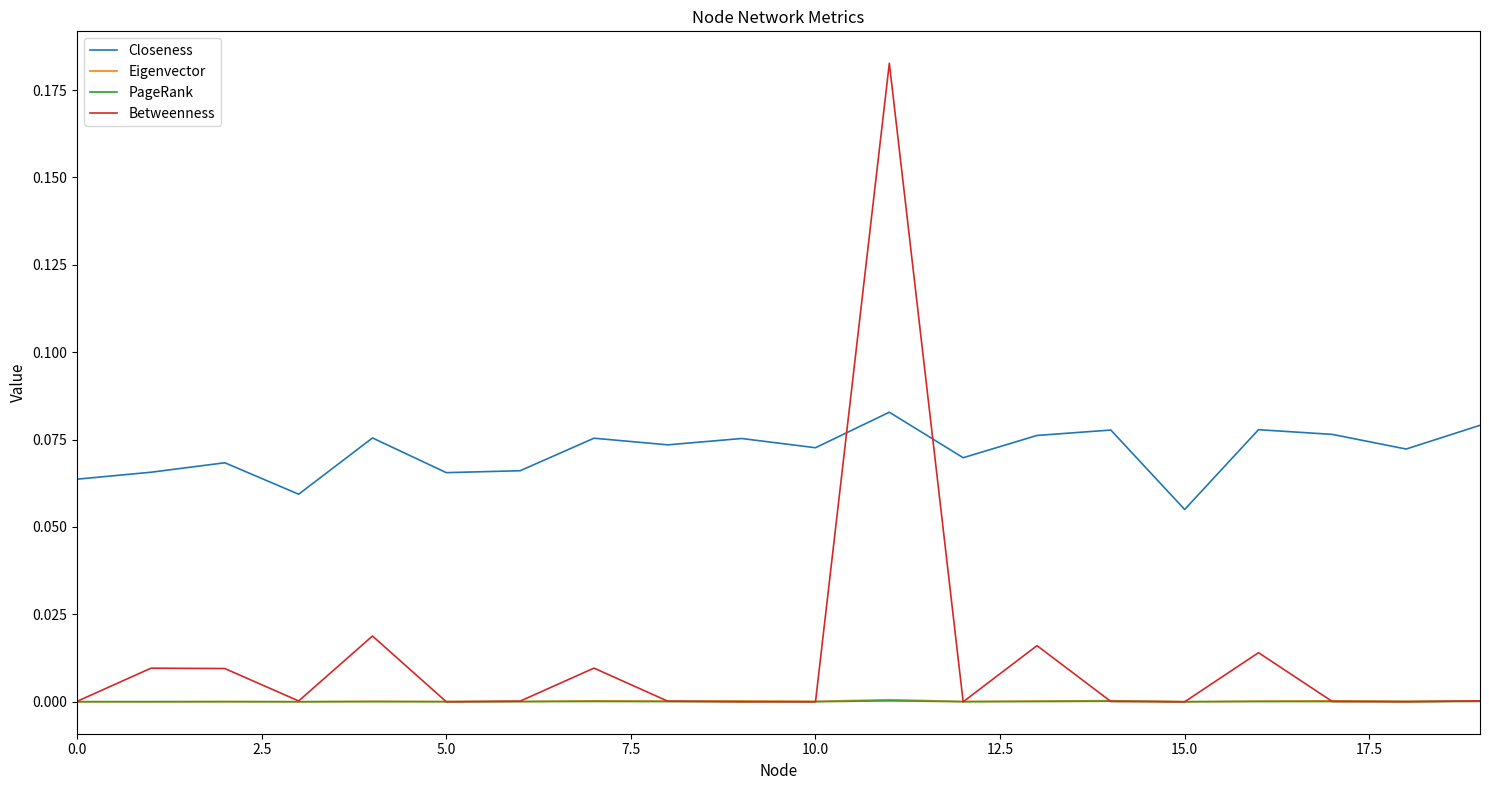

How many lines are shown in the chart?

4